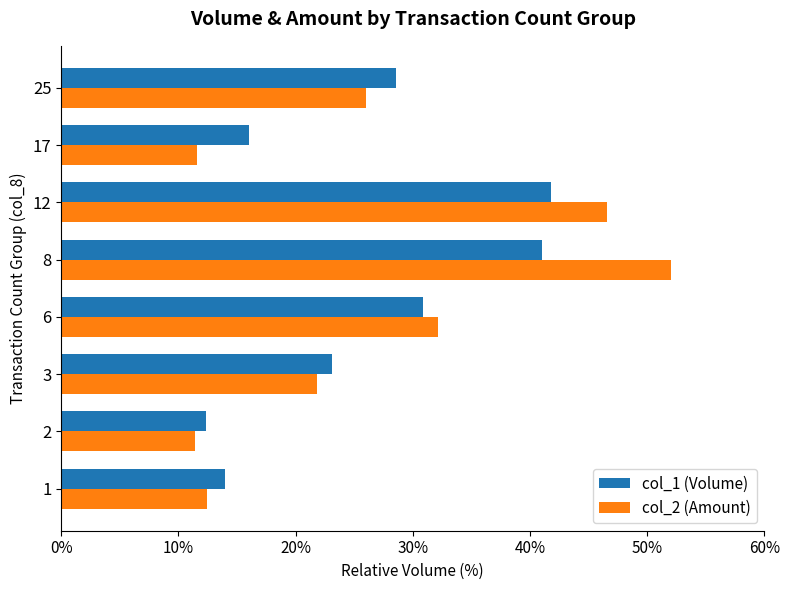

What is the highest value of the col_1 (Volume) series?

41.8